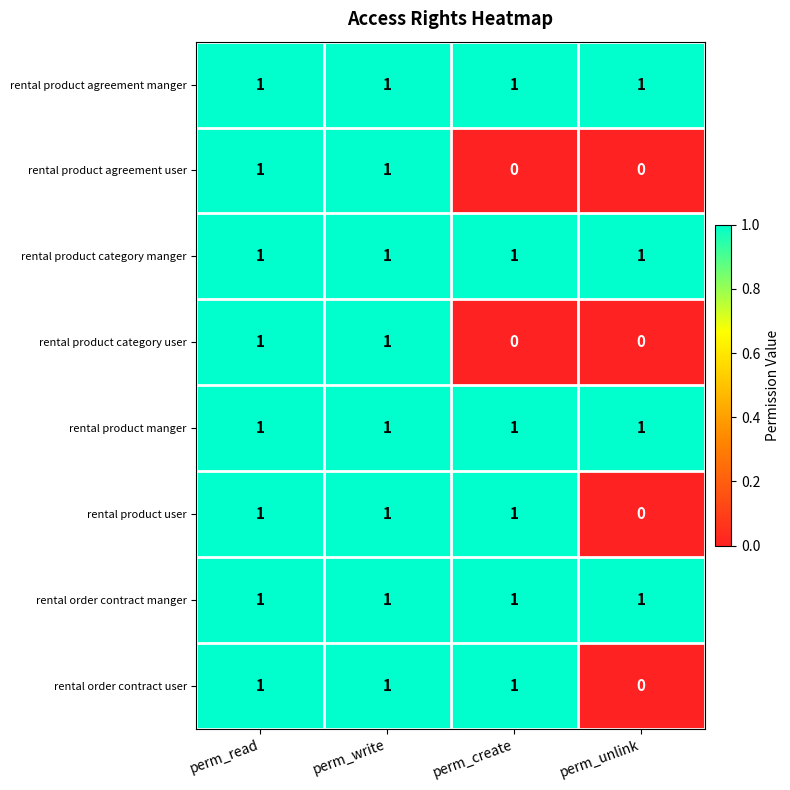

What is the total value across all series at perm_read?

8